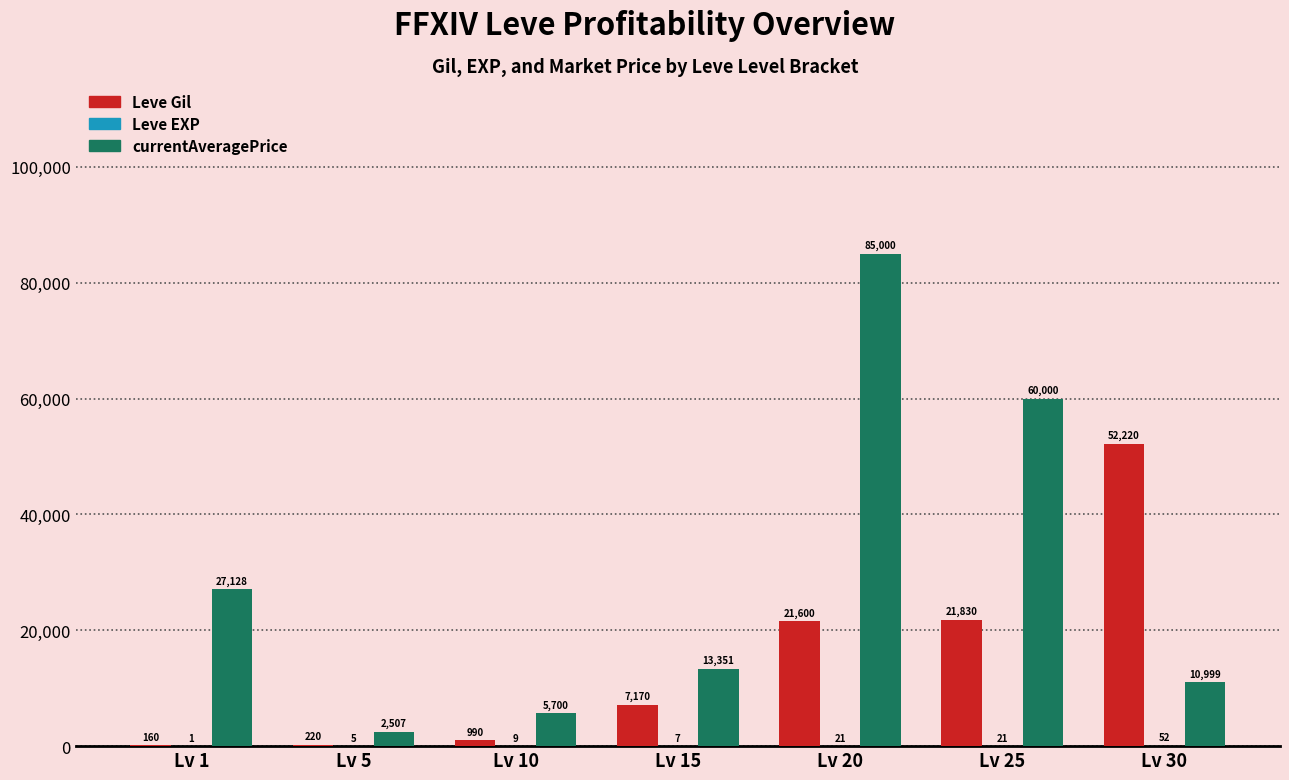

Which series changed the most between Lv 1 and Lv 25?

currentAveragePrice